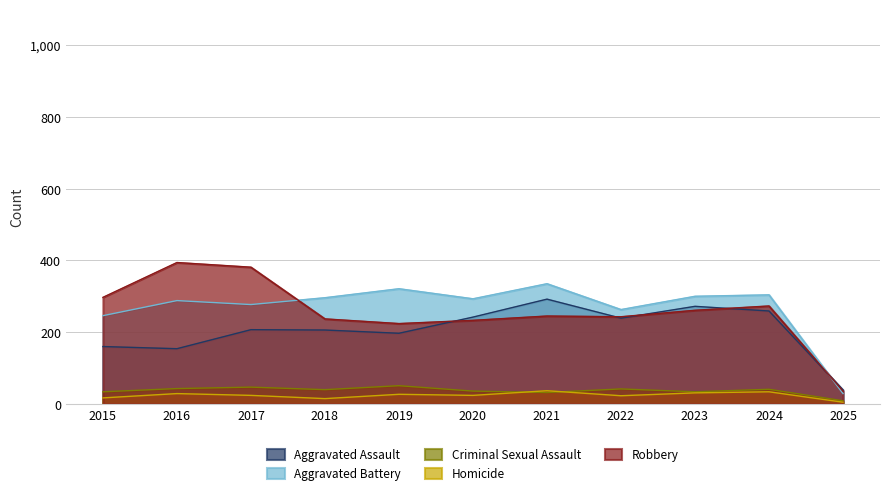

Rank the categories by Criminal Sexual Assault value from lowest to highest.

2025, 2021, 2015, 2023, 2020, 2018, 2024, 2022, 2016, 2017, 2019